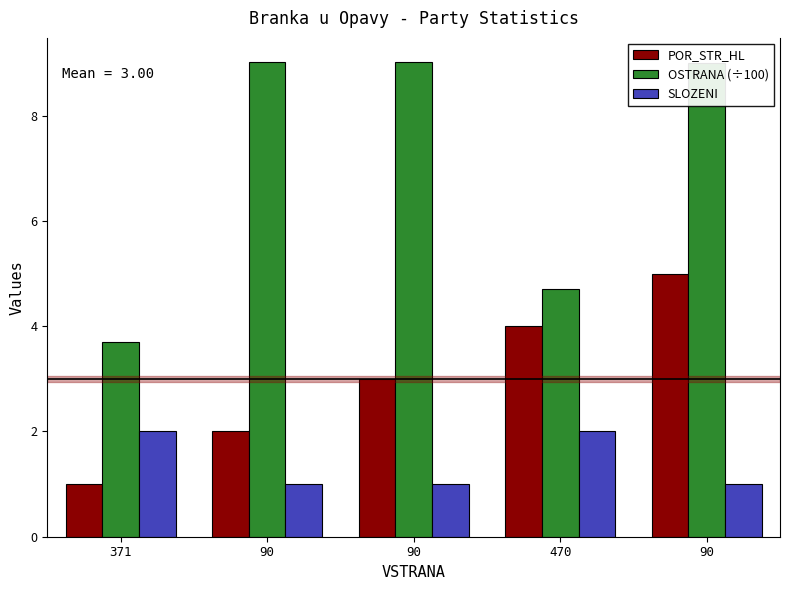

What is the difference between the SLOZENI values at 470 and 90?

1.0